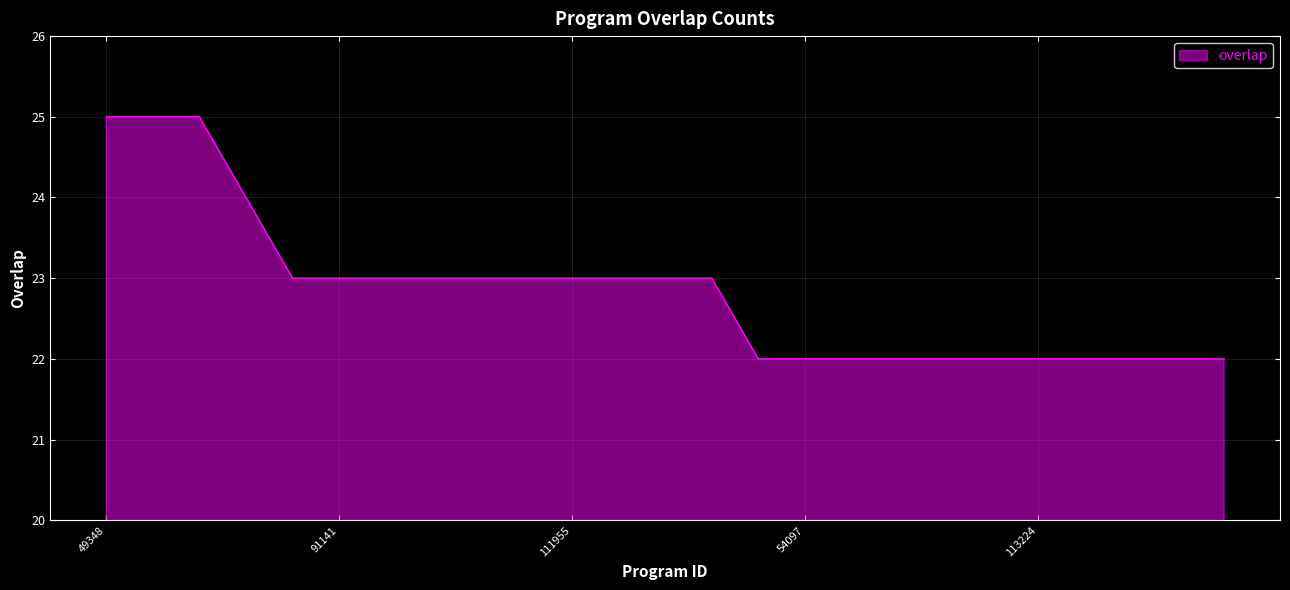

Count the values in the range 22 to 23.

21